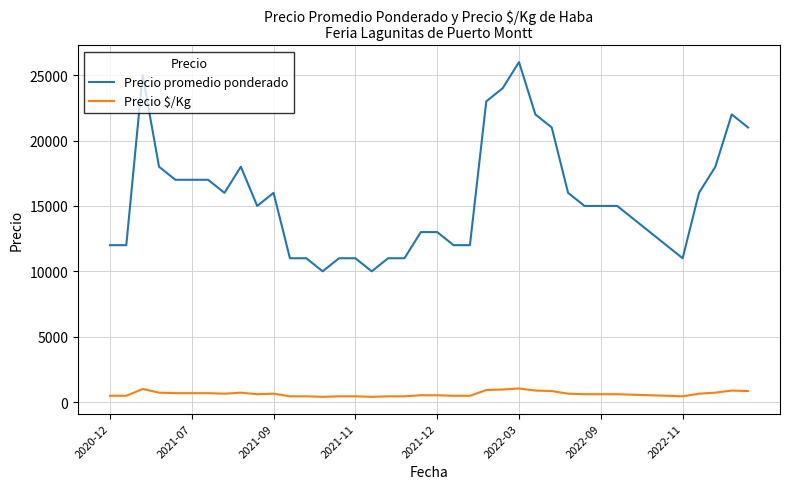

What is the maximum value for Precio $/Kg?

1040